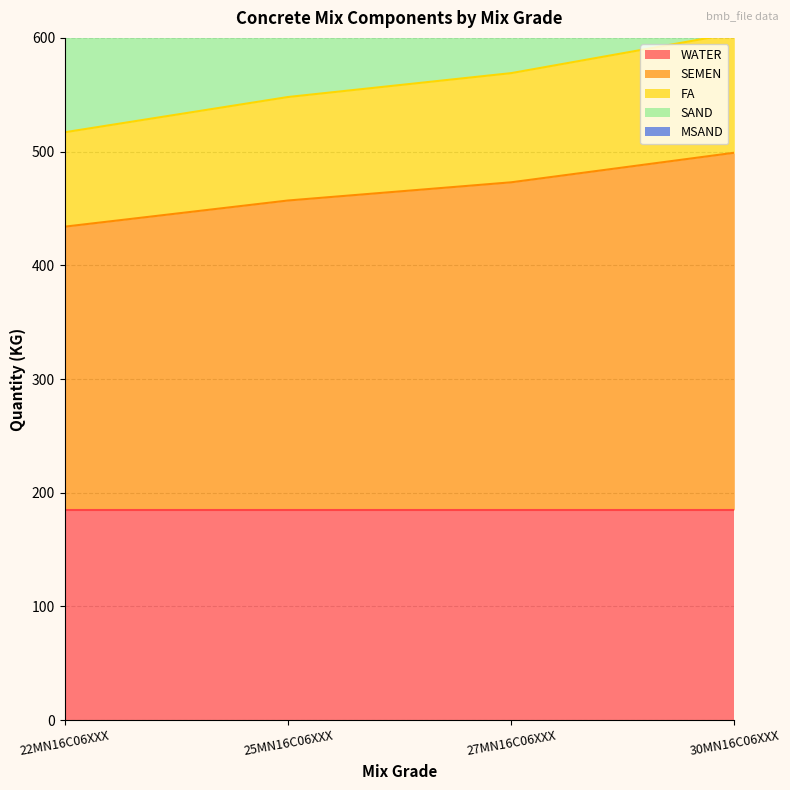

The MSAND series shows 596 at 30MN16C06XXX. True or false?

False